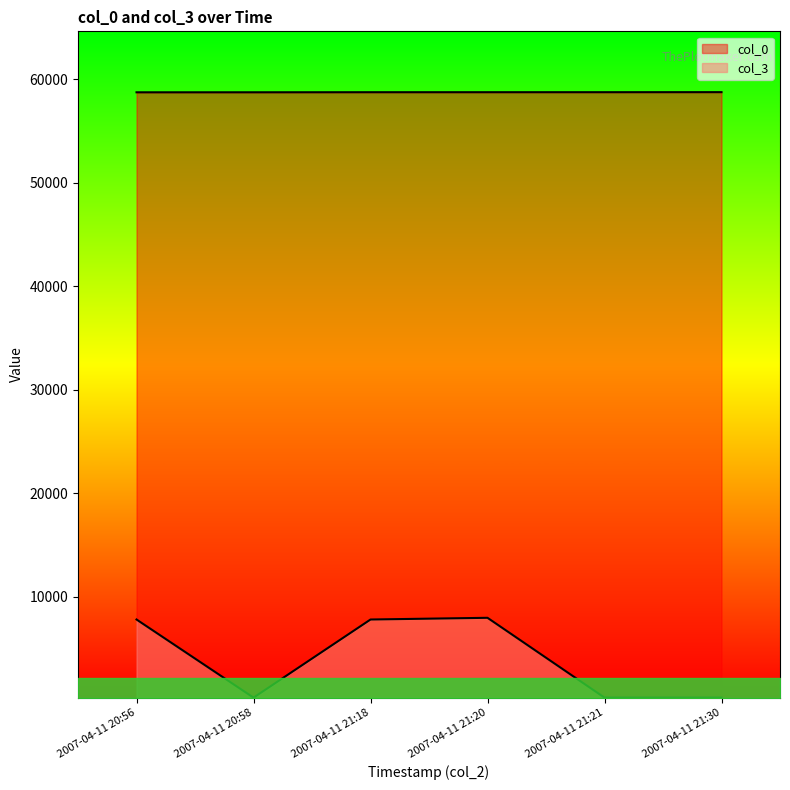

What is the difference between the highest and lowest values at 2007-04-11 21:21?

58480